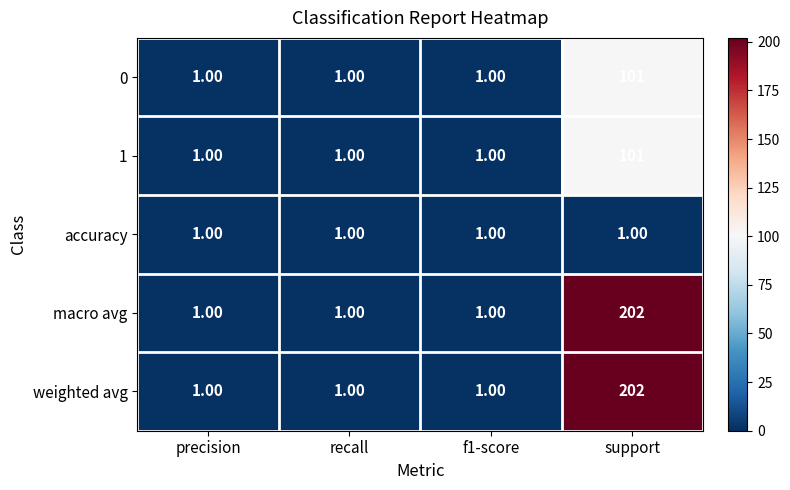

At which category is the sum across all series the highest?

support